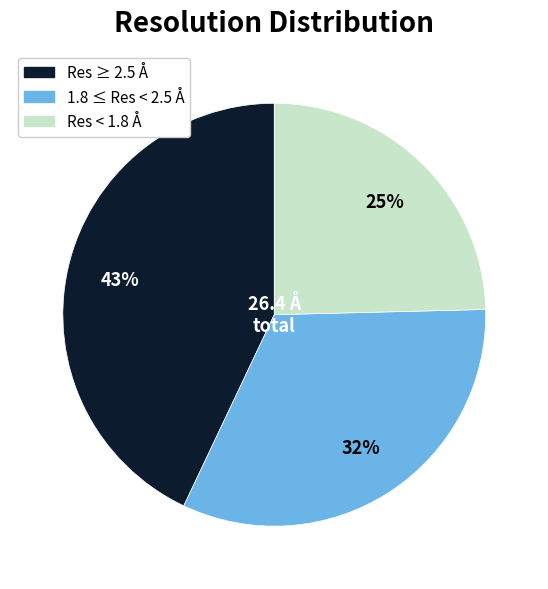

To the nearest percent, what is the average slice percentage?

33%